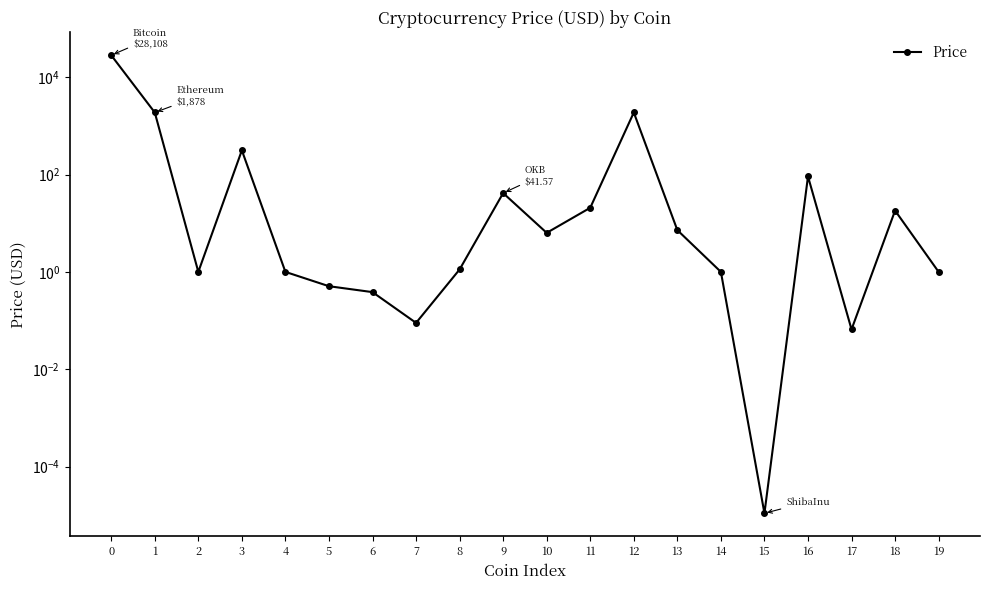

Between 6 and 14, which is larger?

14